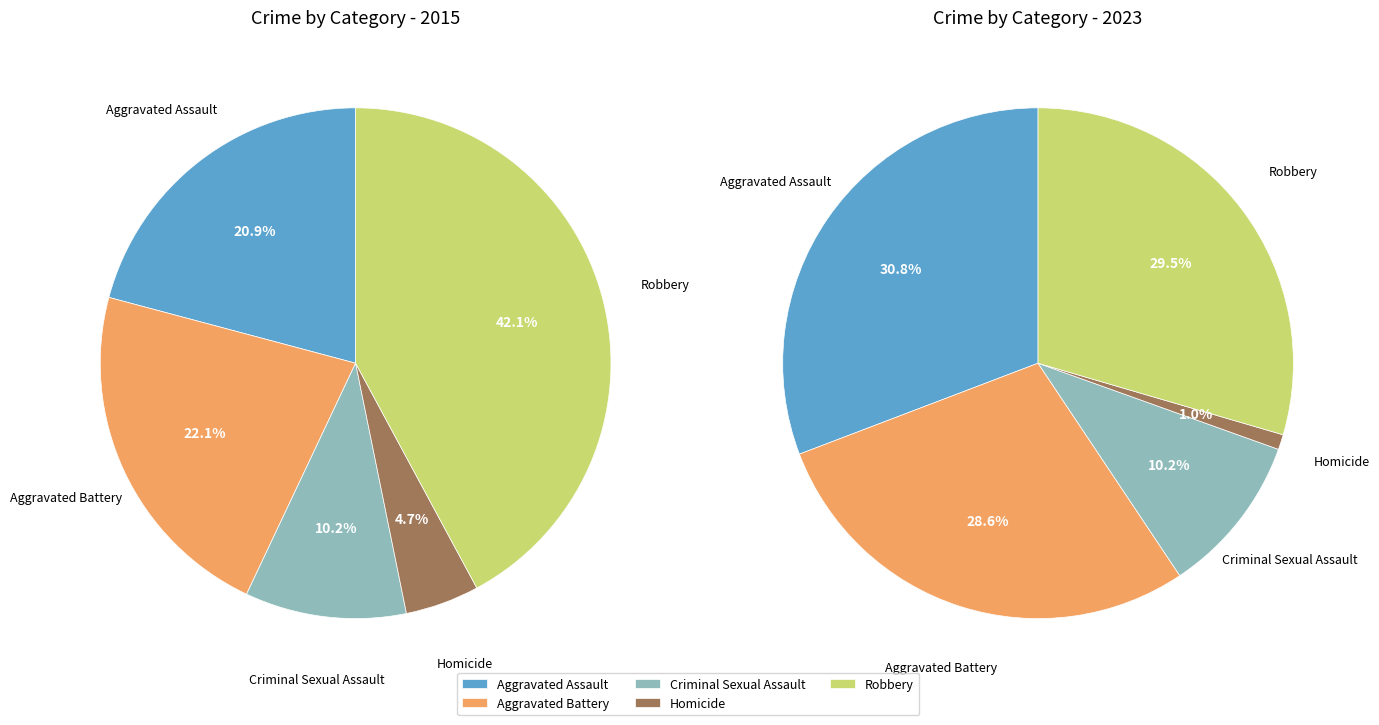

How many slices are in this pie chart?

5